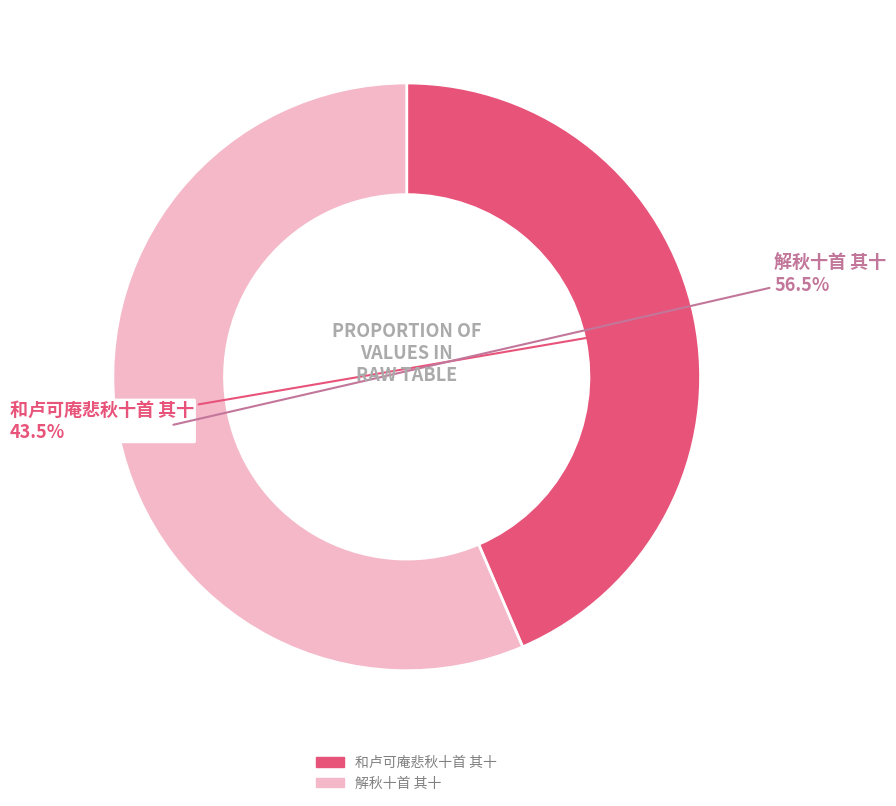

Is it true that 和卢可庵悲秋十首 其十 is 33% of the pie?

False